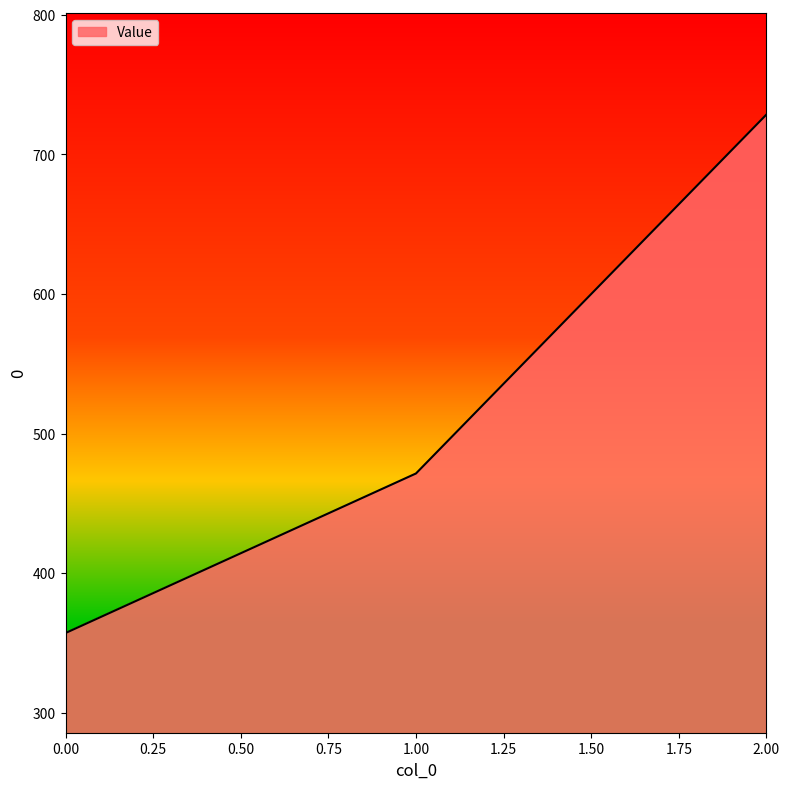

What is the greatest value displayed?

728.6